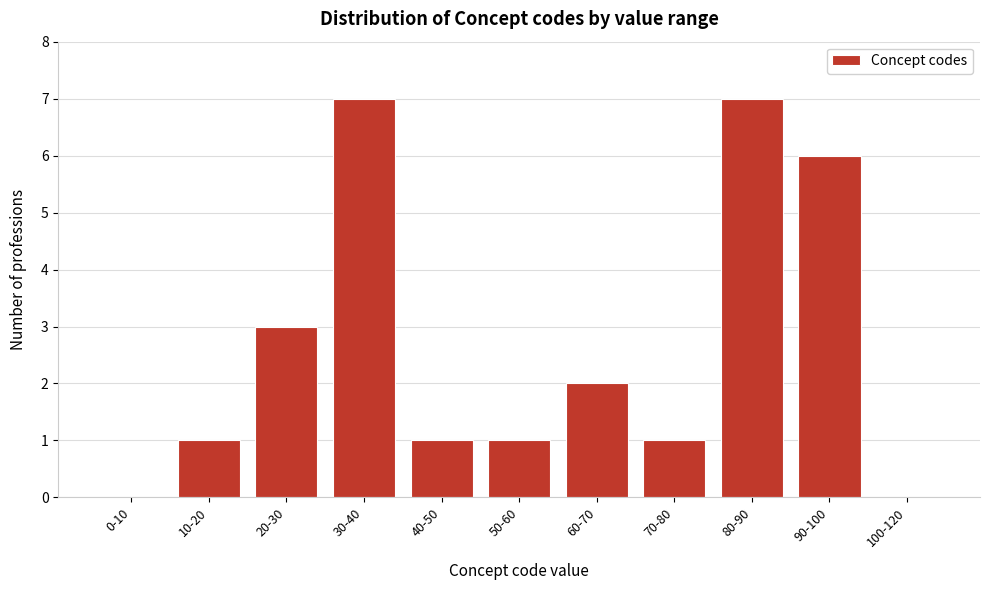

Reading left to right, list all the values displayed in this chart.

0-10=0	10-20=1	20-30=3	30-40=7	40-50=1	50-60=1	60-70=2	70-80=1	80-90=7	90-100=6	100-120=0